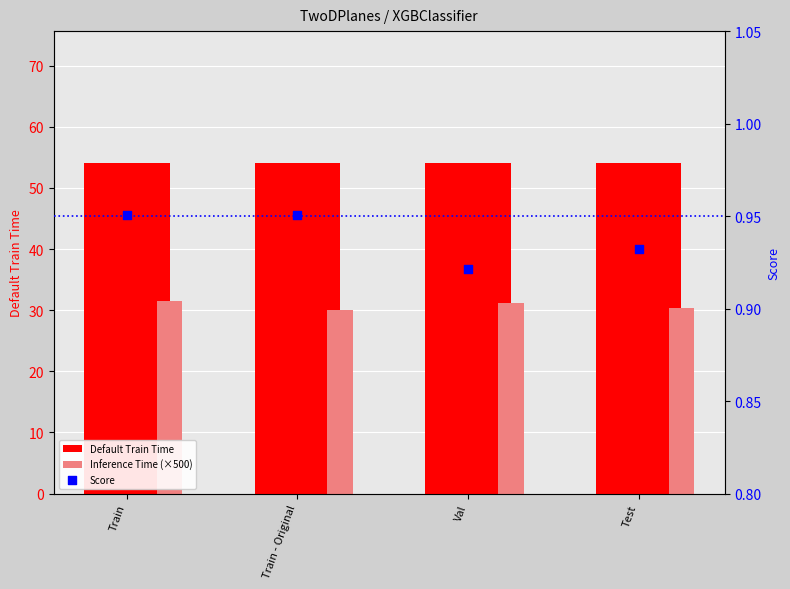

What is the total value across all series at Train - Original?

85.0